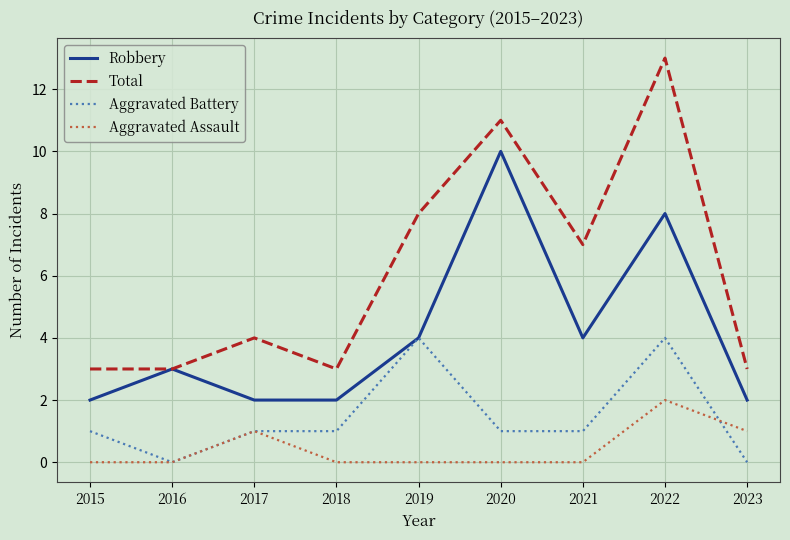

What is the highest value of the Robbery series?

10